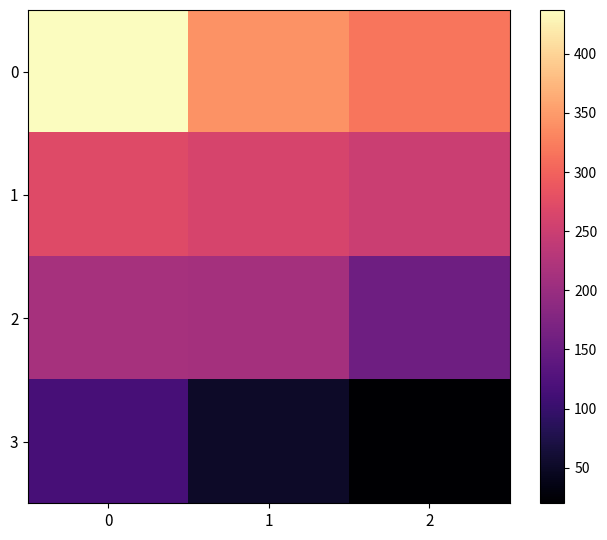

What is the total value across all series at 1?

865